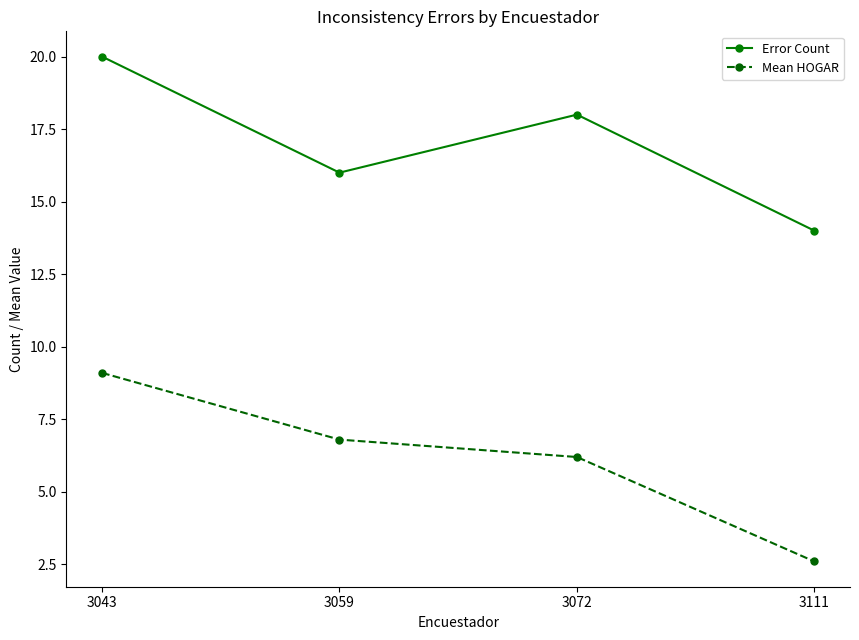

Reading left to right, what are all the values shown in this chart?

Error Count: 20.0	16.0	18.0	14.0
Mean HOGAR: 9.1	6.8	6.2	2.6